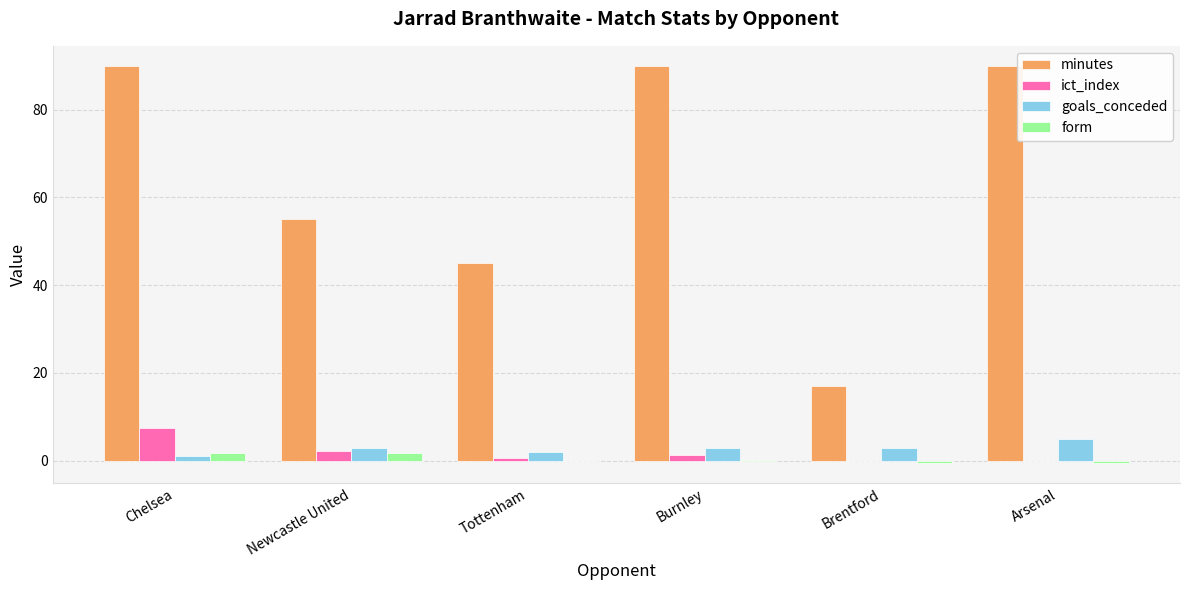

The value of form at Brentford is -0.6. True or false?

True